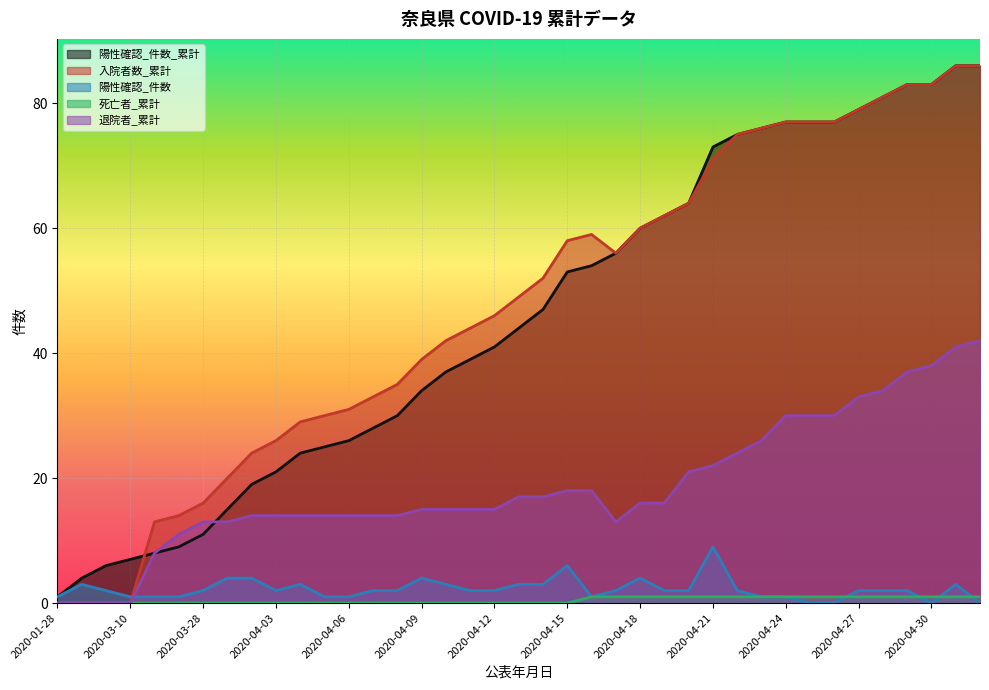

At which label does 退院者_累計 reach its minimum?

2020-01-28